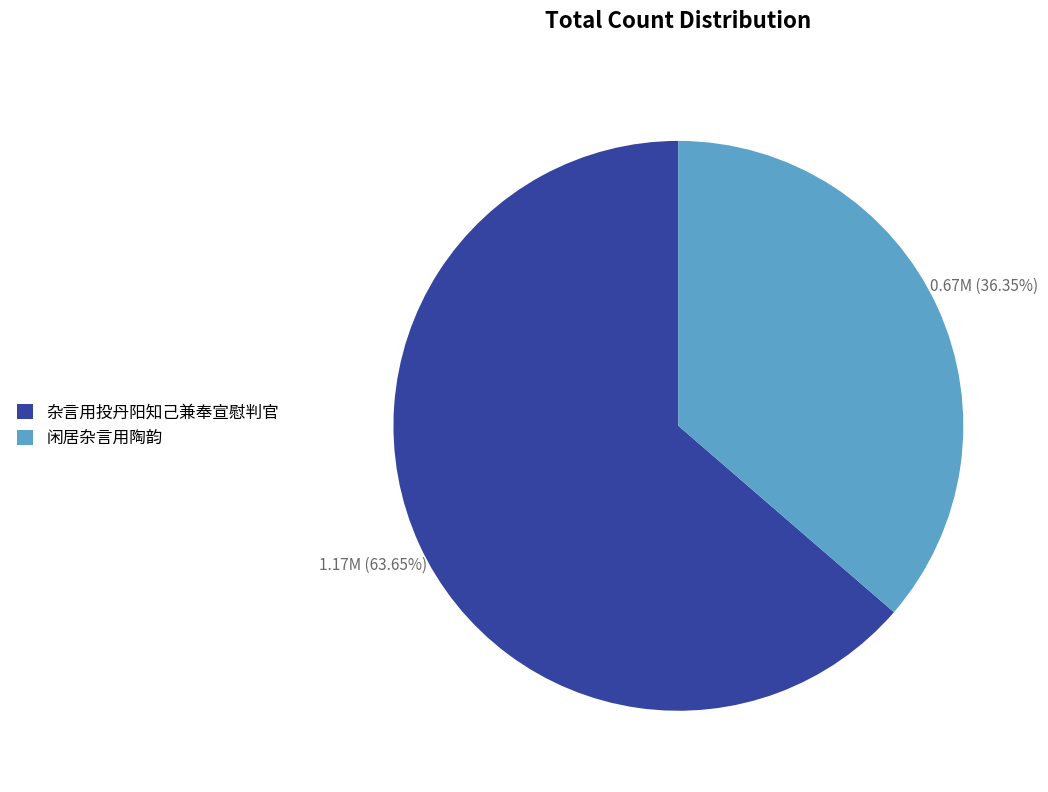

Which slice represents more than half of the pie?

杂言用投丹阳知己兼奉宣慰判官